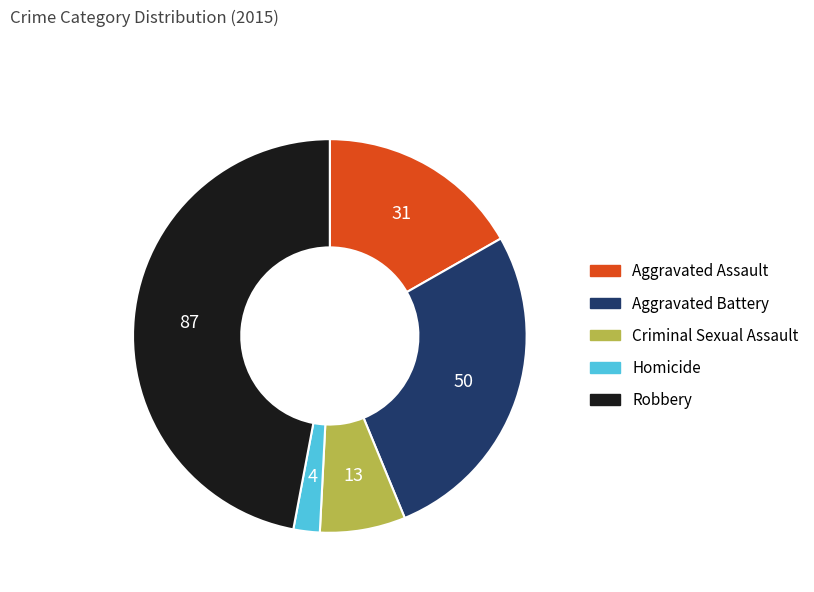

Approximately how many times larger is the value at Aggravated Battery compared to Robbery?

0.6